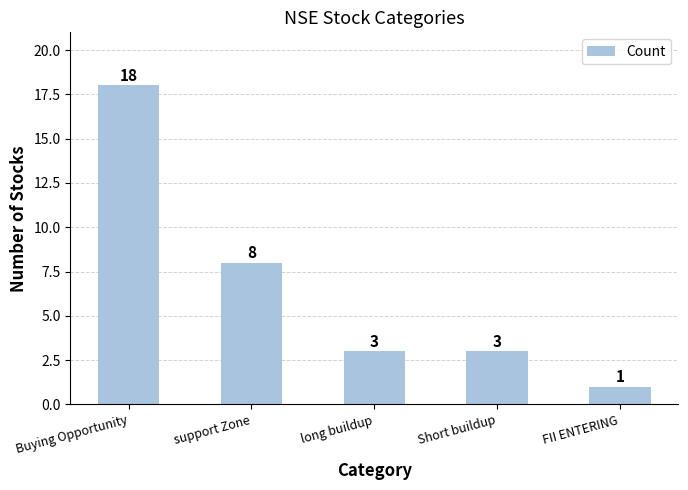

Does the chart contain any negative values?

No